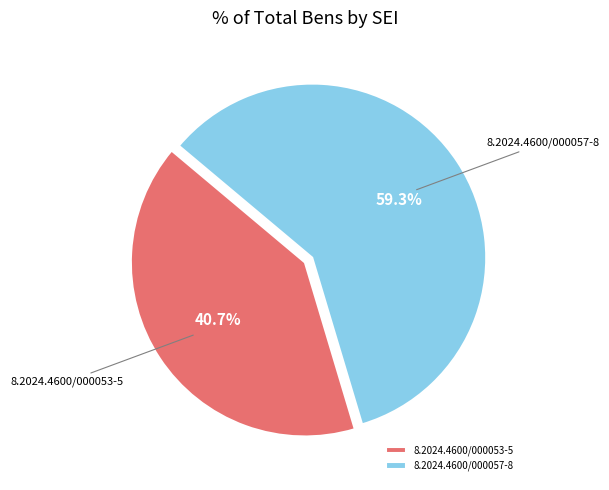

Which category has the smallest portion of the pie?

8.2024.4600/000053-5